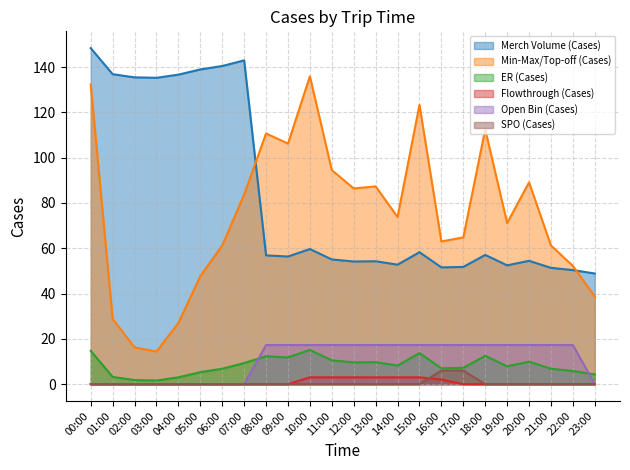

What is the total value across all series at 03:00?

151.2